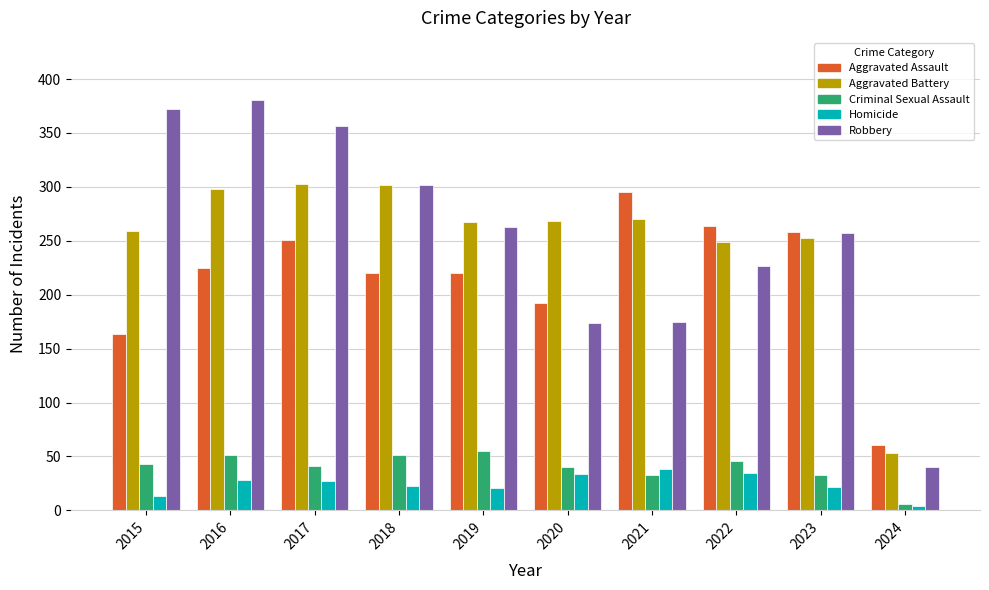

At 2015, list the series in order from largest to smallest.

Robbery, Aggravated Battery, Aggravated Assault, Criminal Sexual Assault, Homicide